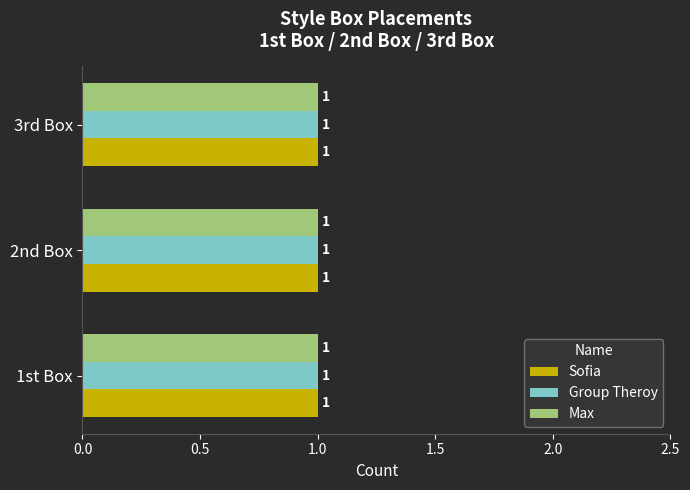

Does the chart contain any negative values?

No